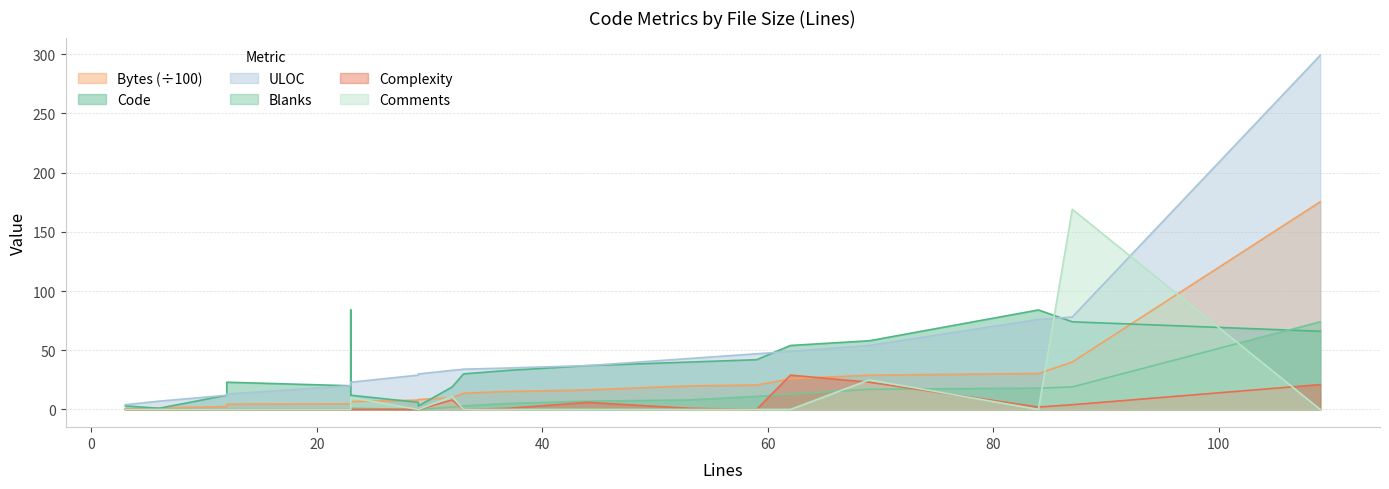

What is the value of the Code point at the 7th from the left?

20.0